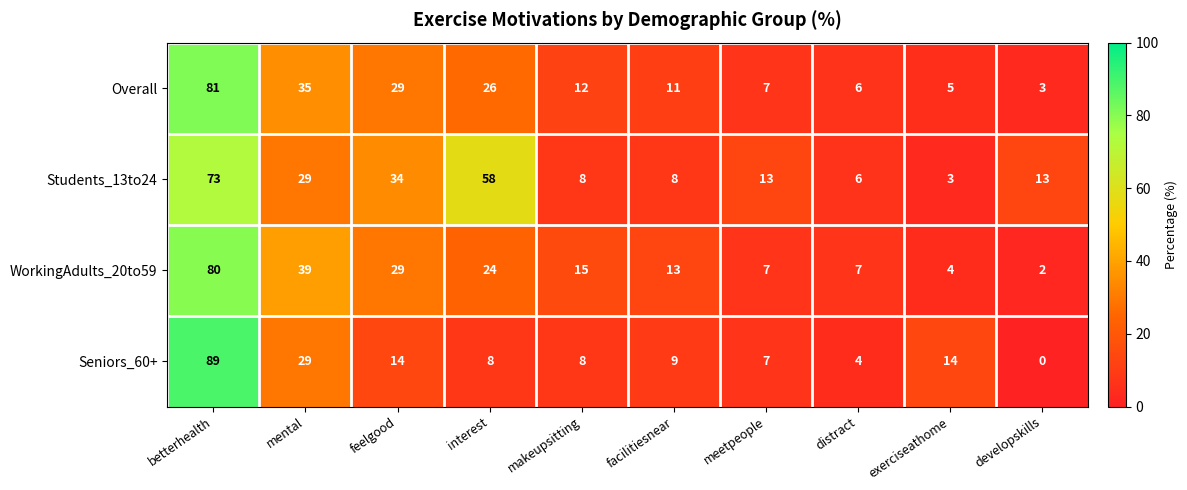

What is the average value of the WorkingAdults_20to59 series?

22